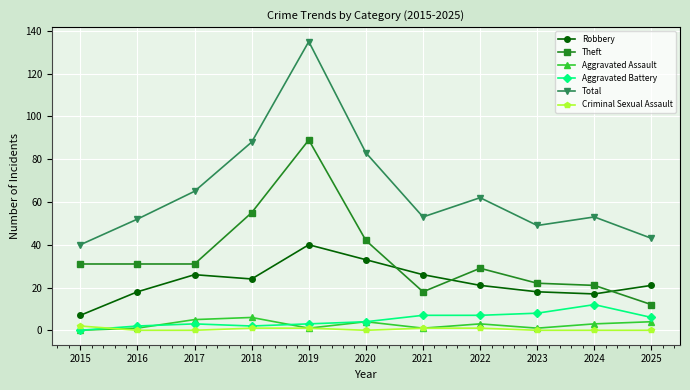

What is the spread (max minus min) of values at 2024?

53